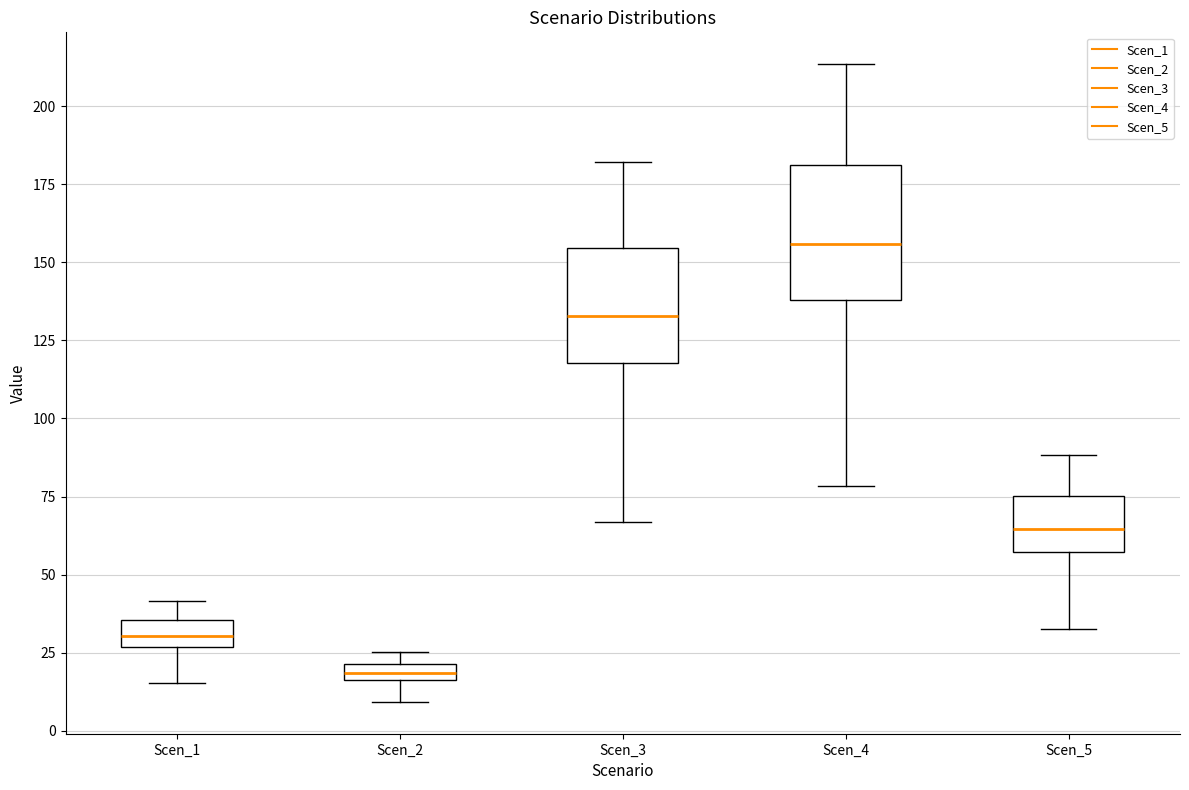

Which box is the tallest, from its lower edge to its upper edge?

Scen_4